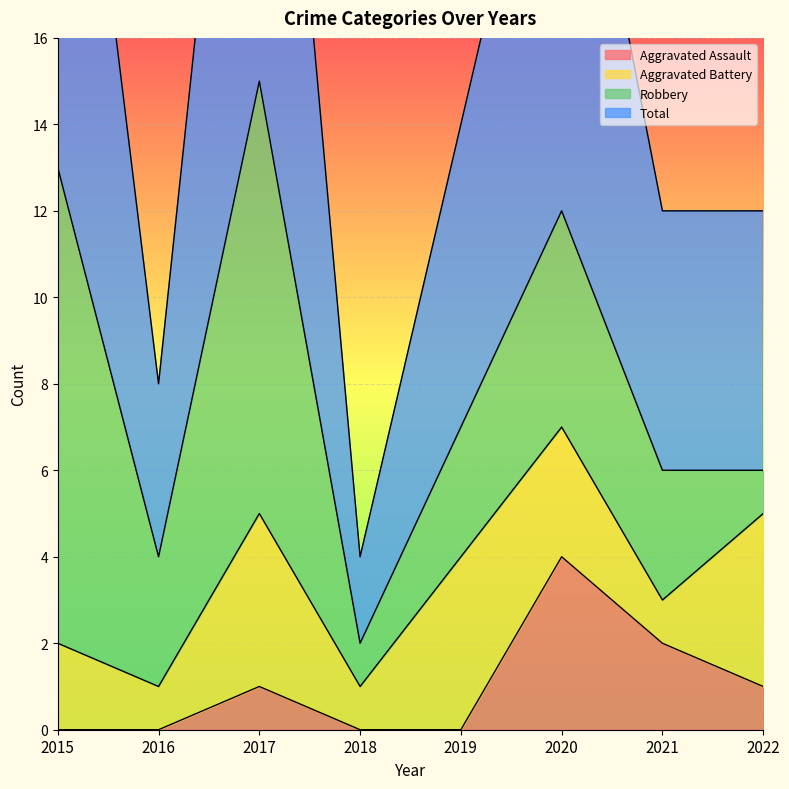

True or false: Total and Aggravated Assault cross at least once.

False